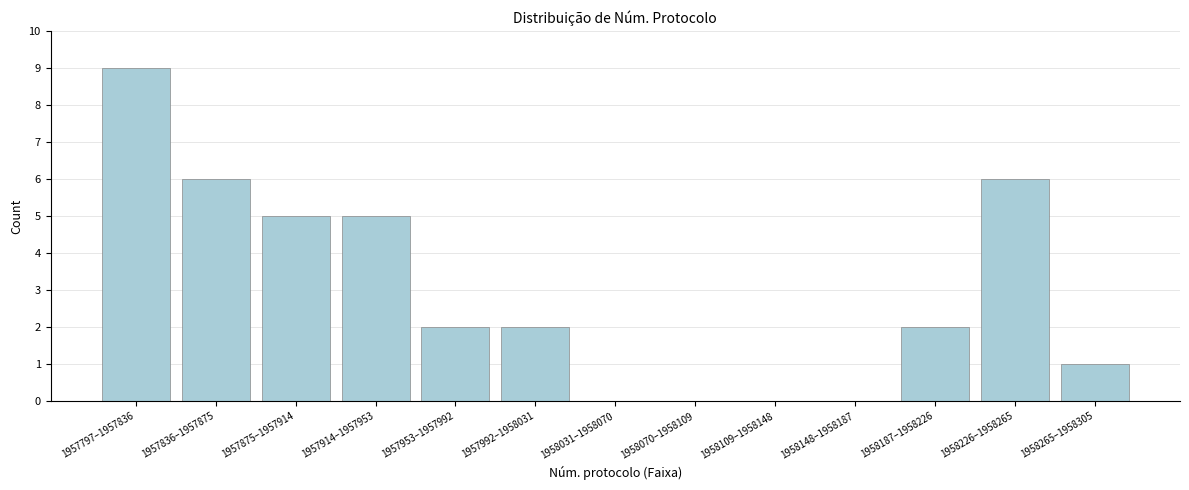

Reading left to right, transcribe all the data shown in this chart.

1957797–1957836=9	1957836–1957875=6	1957875–1957914=5	1957914–1957953=5	1957953–1957992=2	1957992–1958031=2	1958031–1958070=0	1958070–1958109=0	1958109–1958148=0	1958148–1958187=0	1958187–1958226=2	1958226–1958265=6	1958265–1958305=1